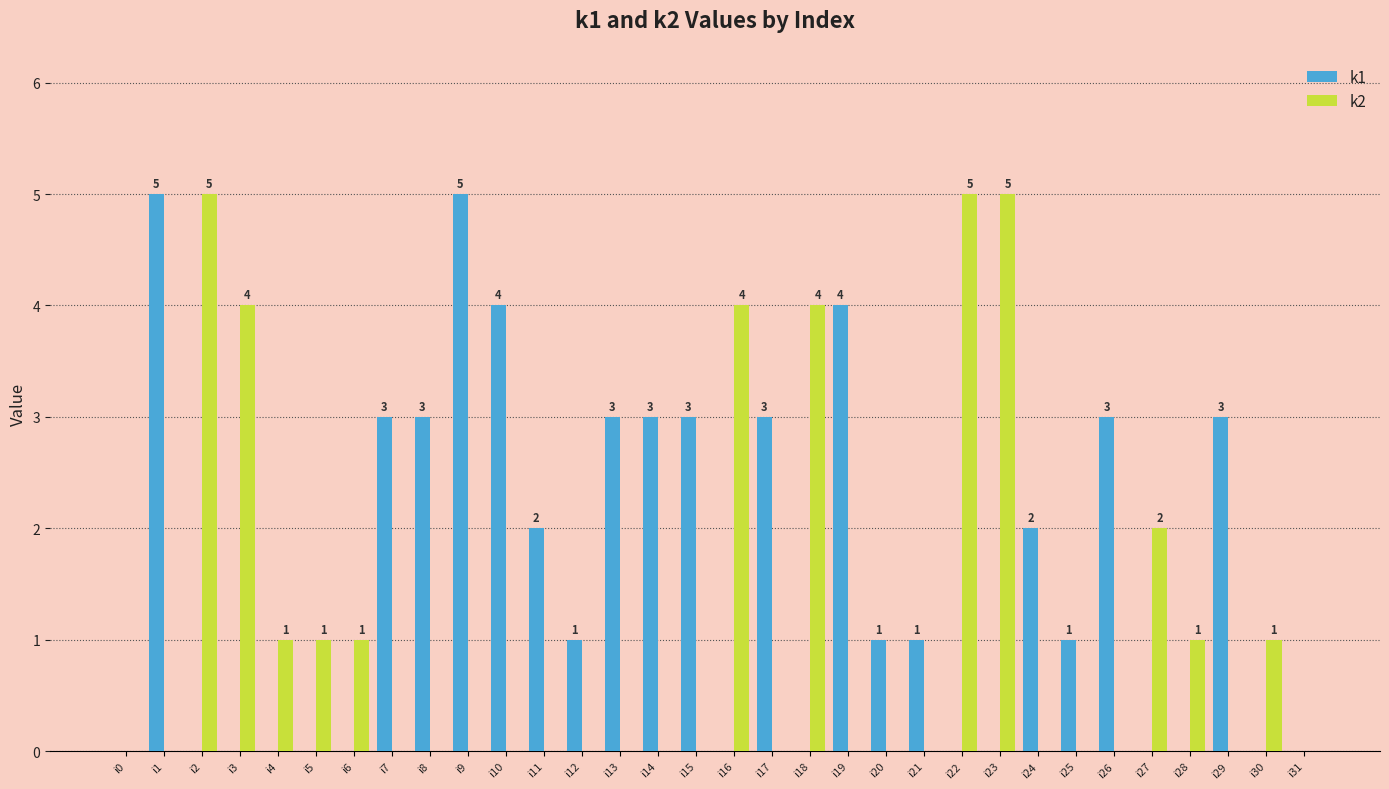

Reading right to left, extract all data points from this chart.

k1: i31=0	i30=0	i29=3	i28=0	i27=0	i26=3	i25=1	i24=2	i23=0	i22=0	i21=1	i20=1	i19=4	i18=0	i17=3	i16=0	i15=3	i14=3	i13=3	i12=1	i11=2	i10=4	i9=5	i8=3	i7=3	i6=0	i5=0	i4=0	i3=0	i2=0	i1=5	i0=0
k2: i31=0	i30=1	i29=0	i28=1	i27=2	i26=0	i25=0	i24=0	i23=5	i22=5	i21=0	i20=0	i19=0	i18=4	i17=0	i16=4	i15=0	i14=0	i13=0	i12=0	i11=0	i10=0	i9=0	i8=0	i7=0	i6=1	i5=1	i4=1	i3=4	i2=5	i1=0	i0=0